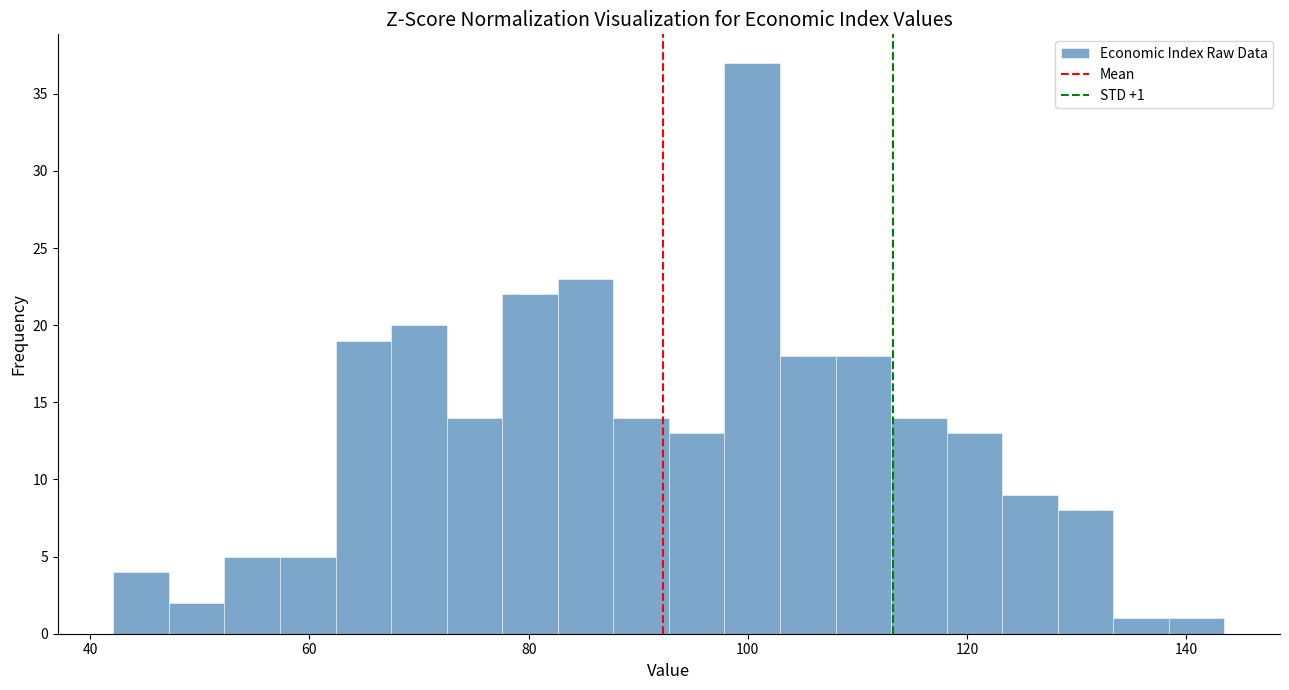

Around what value on the x-axis is the tallest bar? Give the approximate position of its centre, as read against the axis.

100